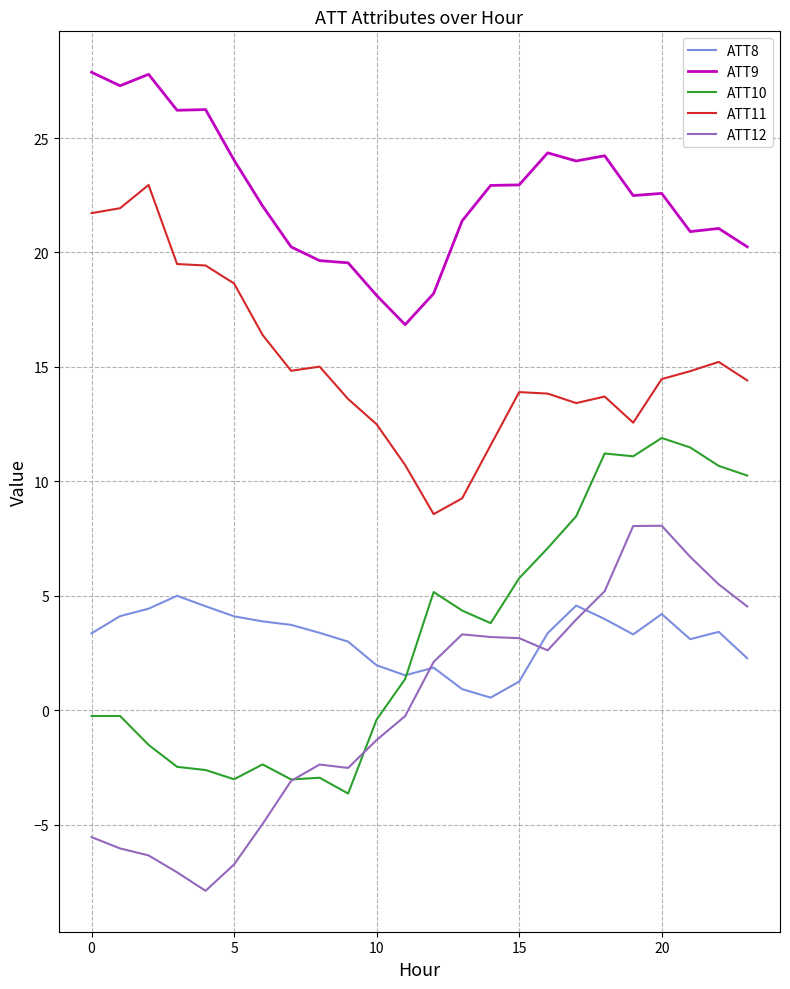

True or false: ATT10 and ATT11 cross at least once.

False